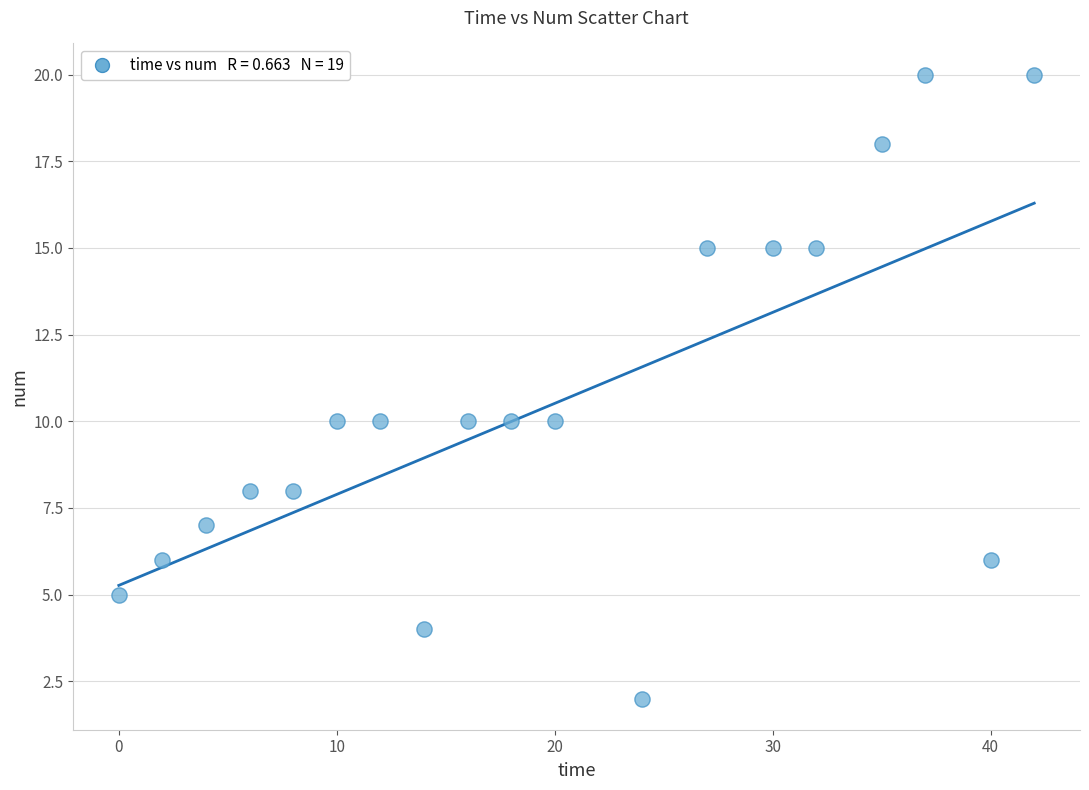

What is the range of Y values (max minus min)?

18